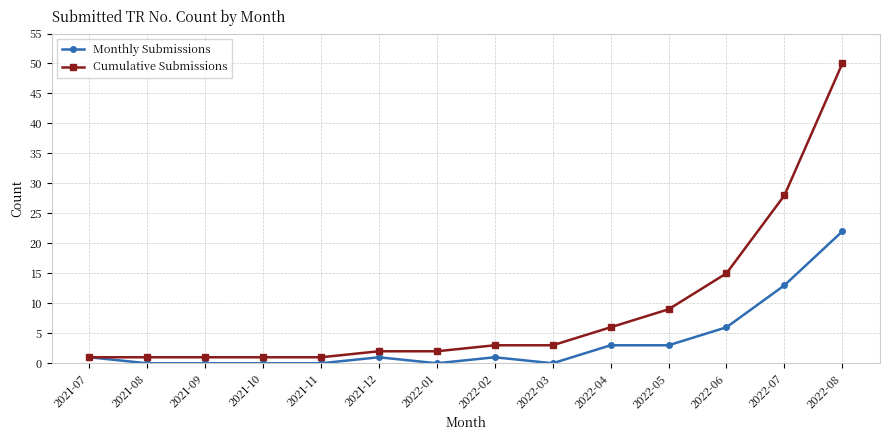

What is the label of the 2nd point from the right?

2022-07